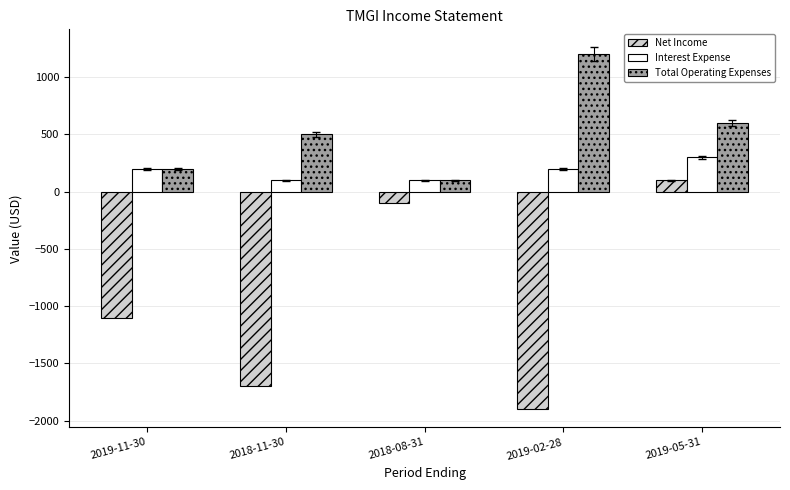

Is it true that Total Operating Expenses equals 100 at 2018-08-31?

True